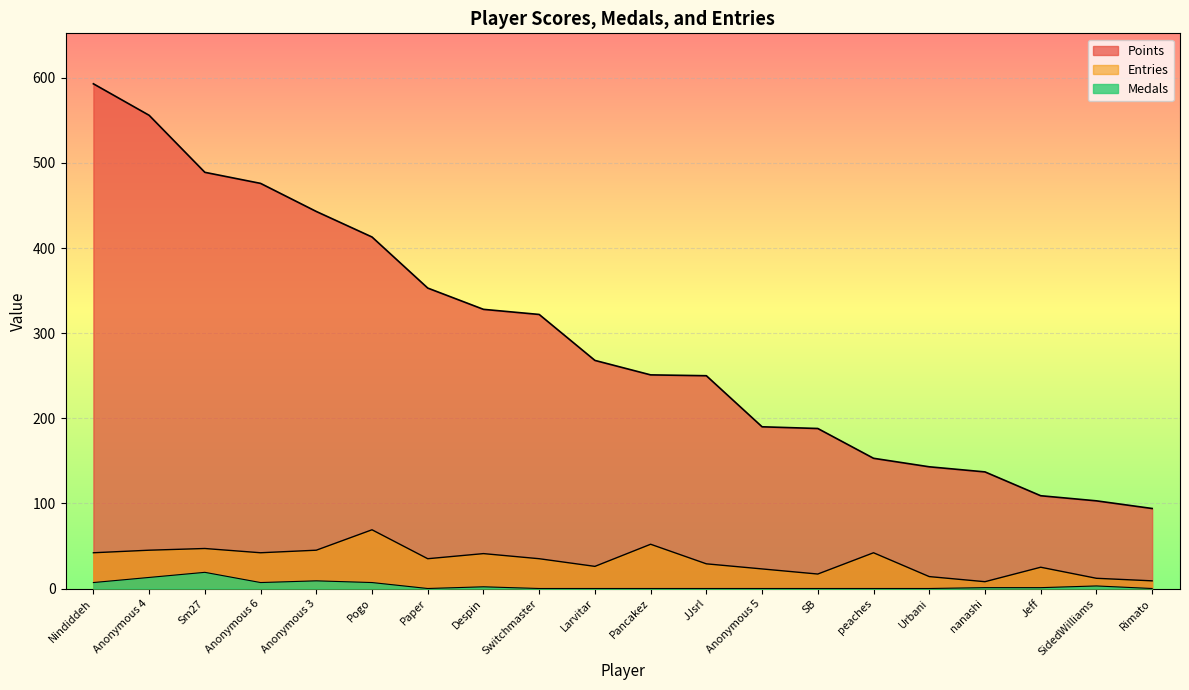

Which category has the highest value in the Medals series?

Sm27